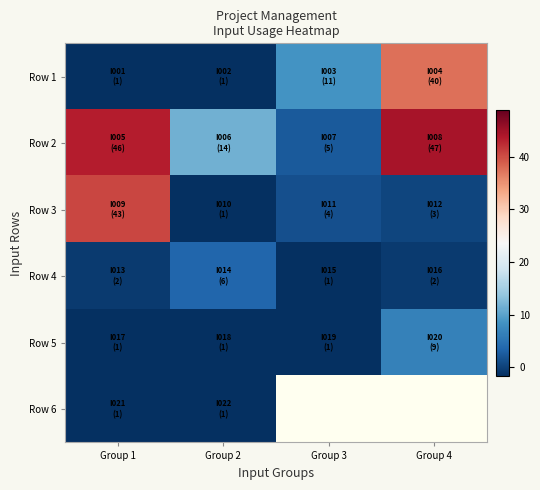

What is the maximum value shown in the chart?

44.5